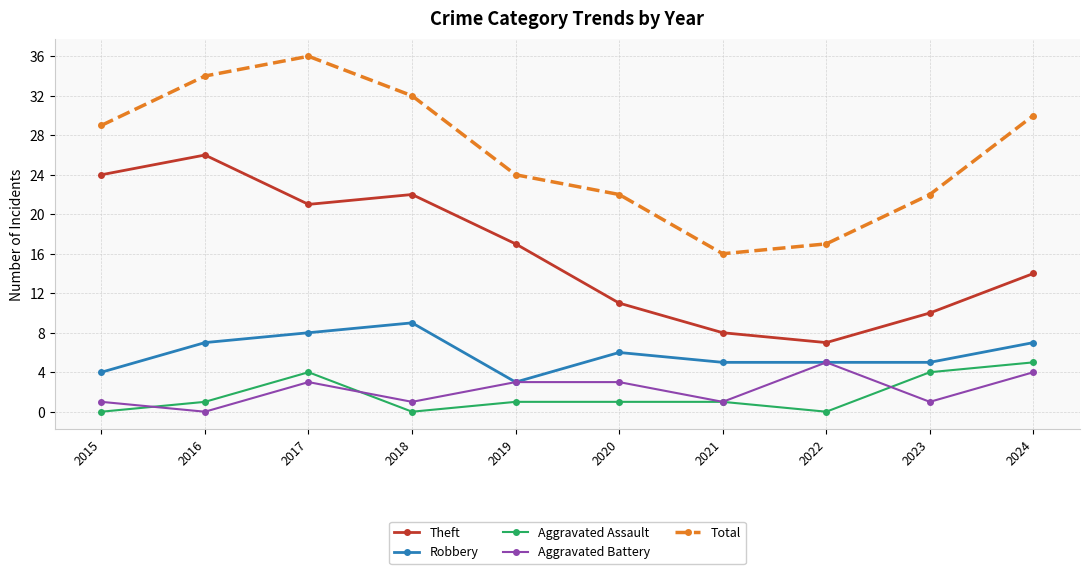

Where does the Robbery series first go above 6?

2016